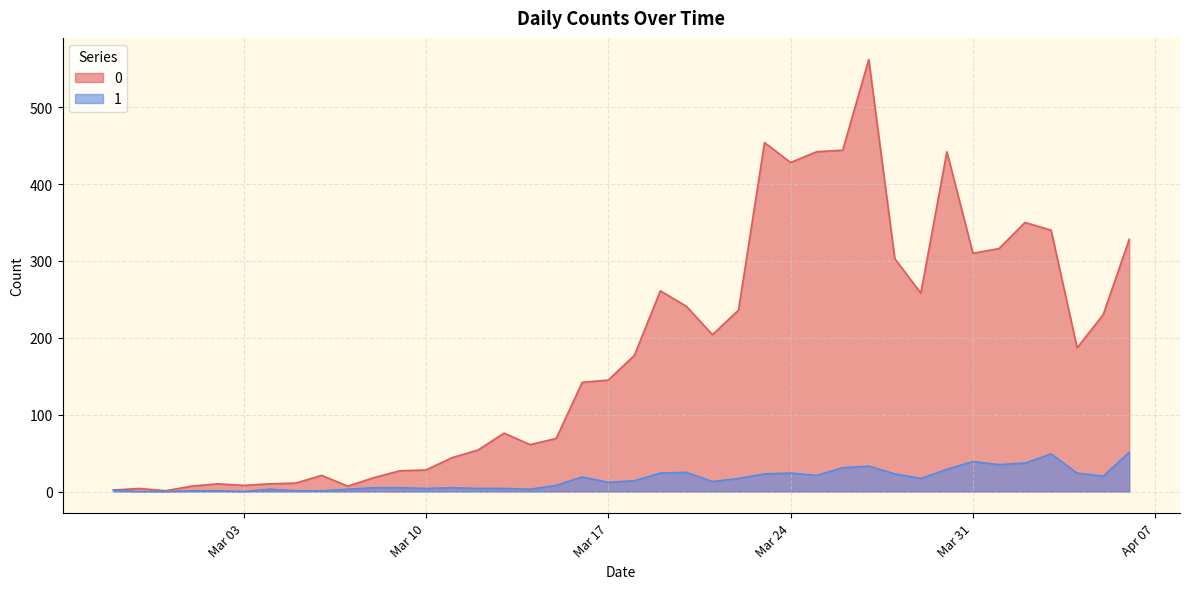

Read the 0 value at 2020-03-01.

7